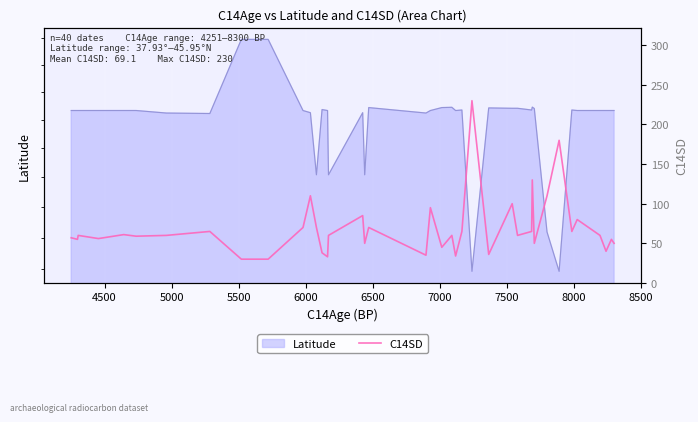

What is the greatest value displayed?

230